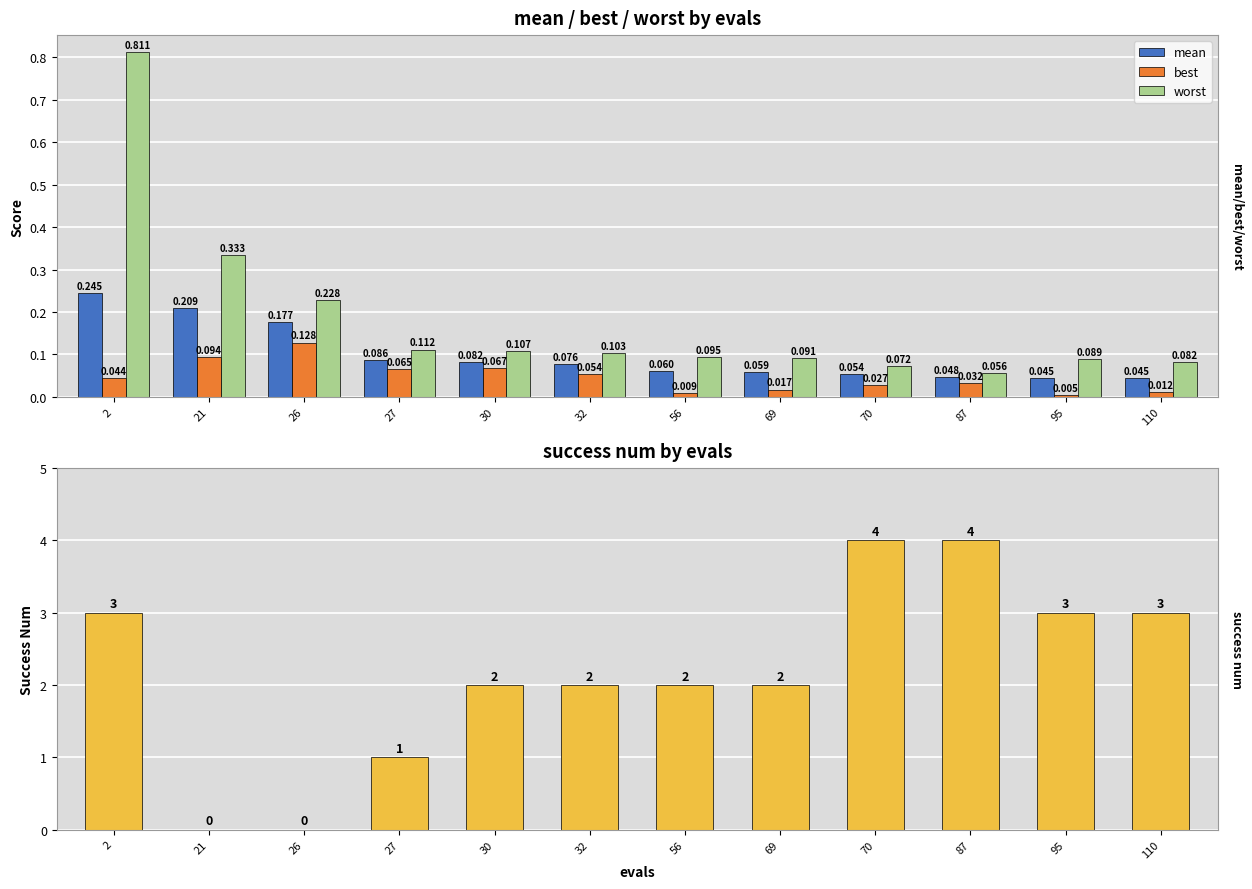

At which category is the sum across all series the highest?

70